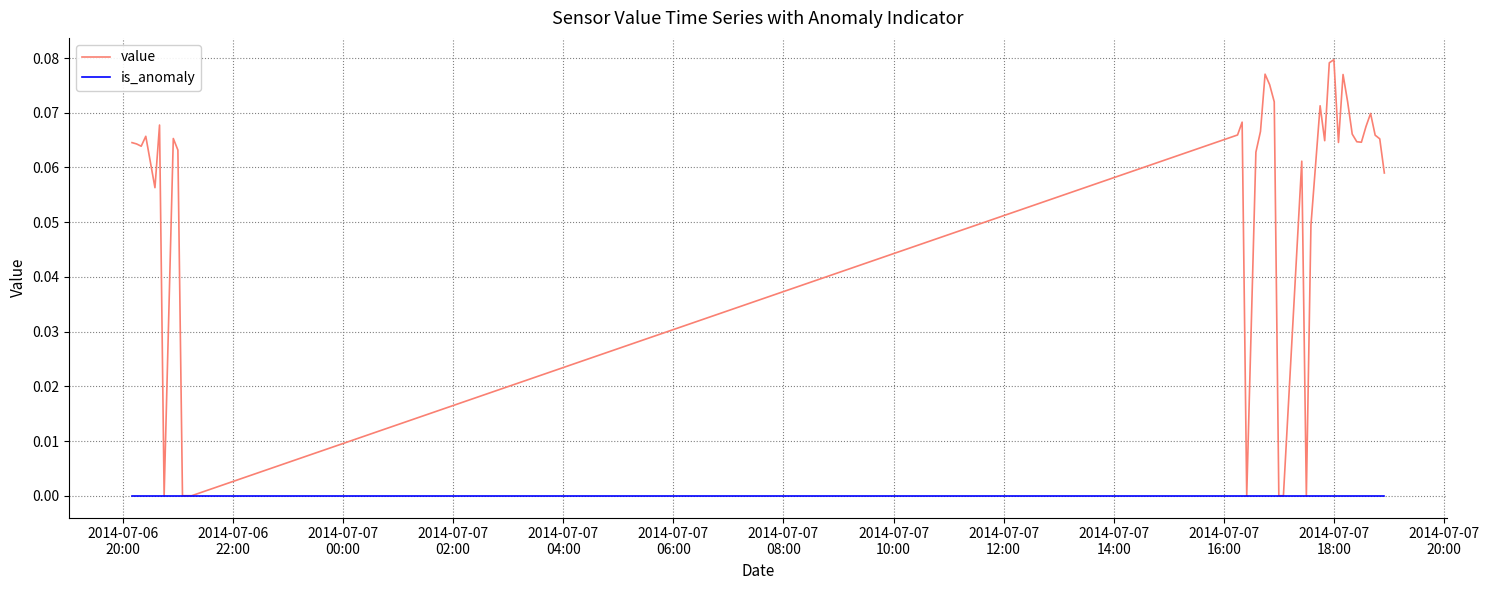

Which series has the largest range (max minus min)?

value